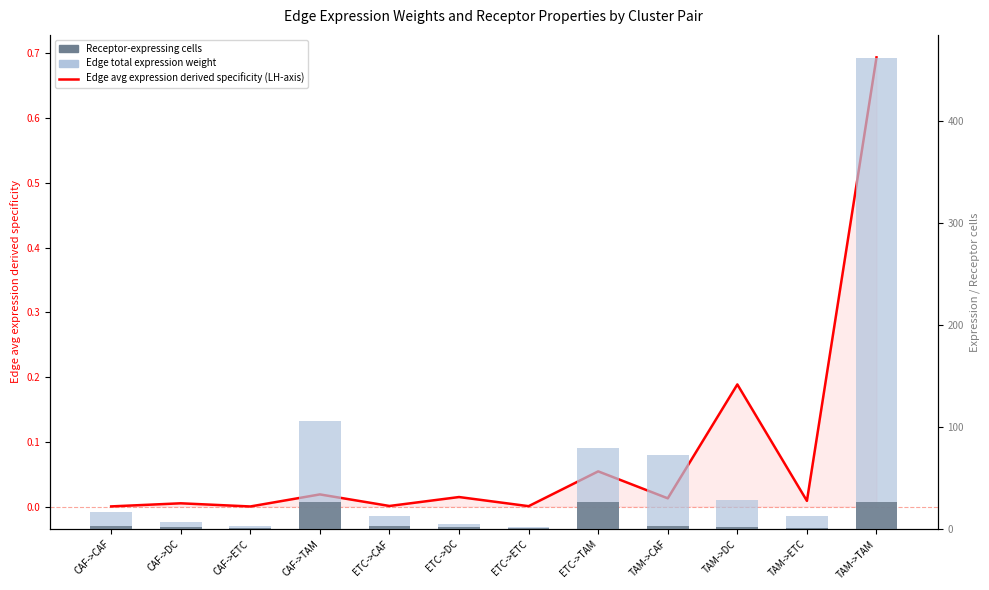

Where does the Edge total expression weight series first go above 16?

CAF->CAF